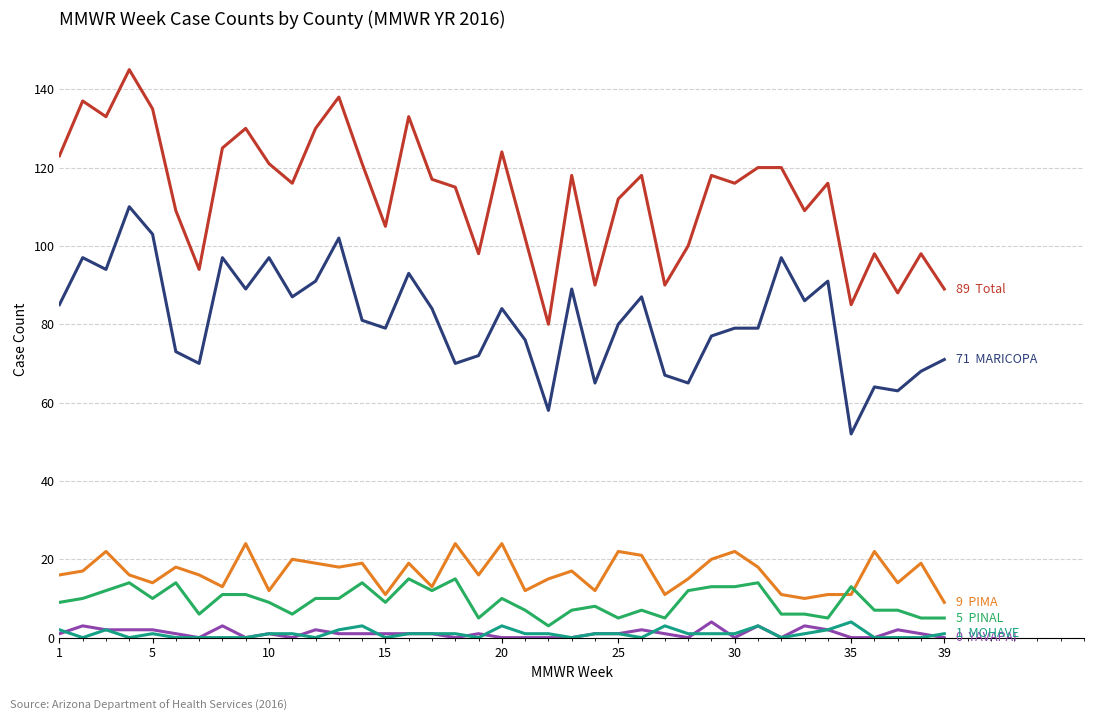

What is the greatest value displayed?

145